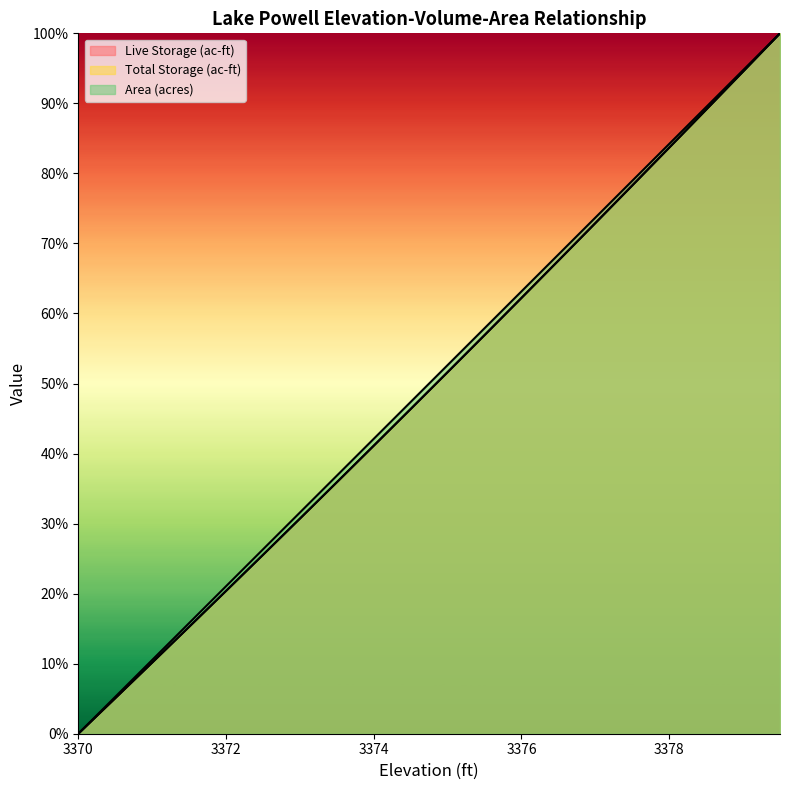

What is the average value of the Area (acres) series?

50.0